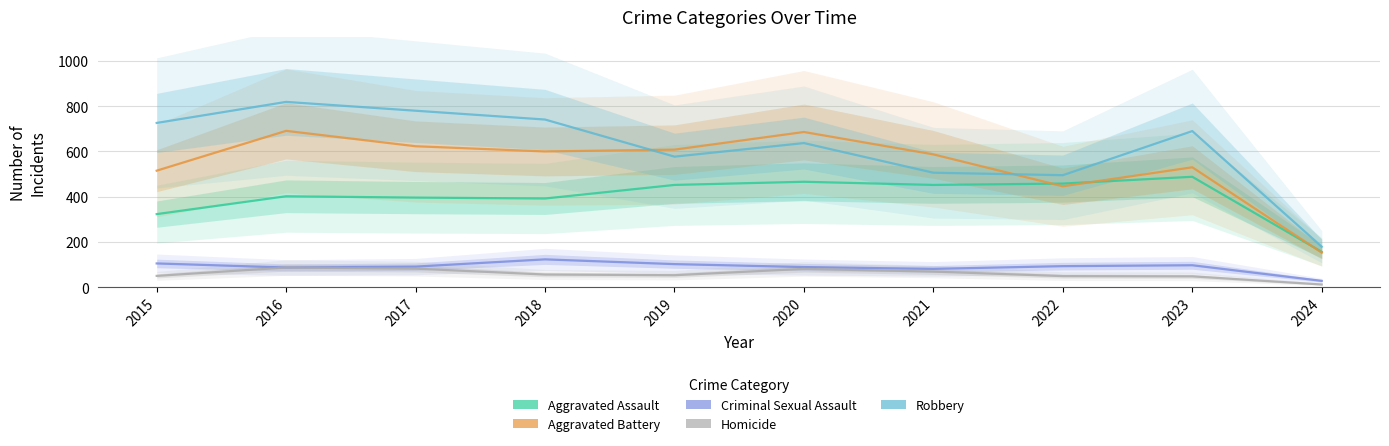

What are all the series names shown in the legend?

Aggravated Assault, Aggravated Battery, Criminal Sexual Assault, Homicide, Robbery